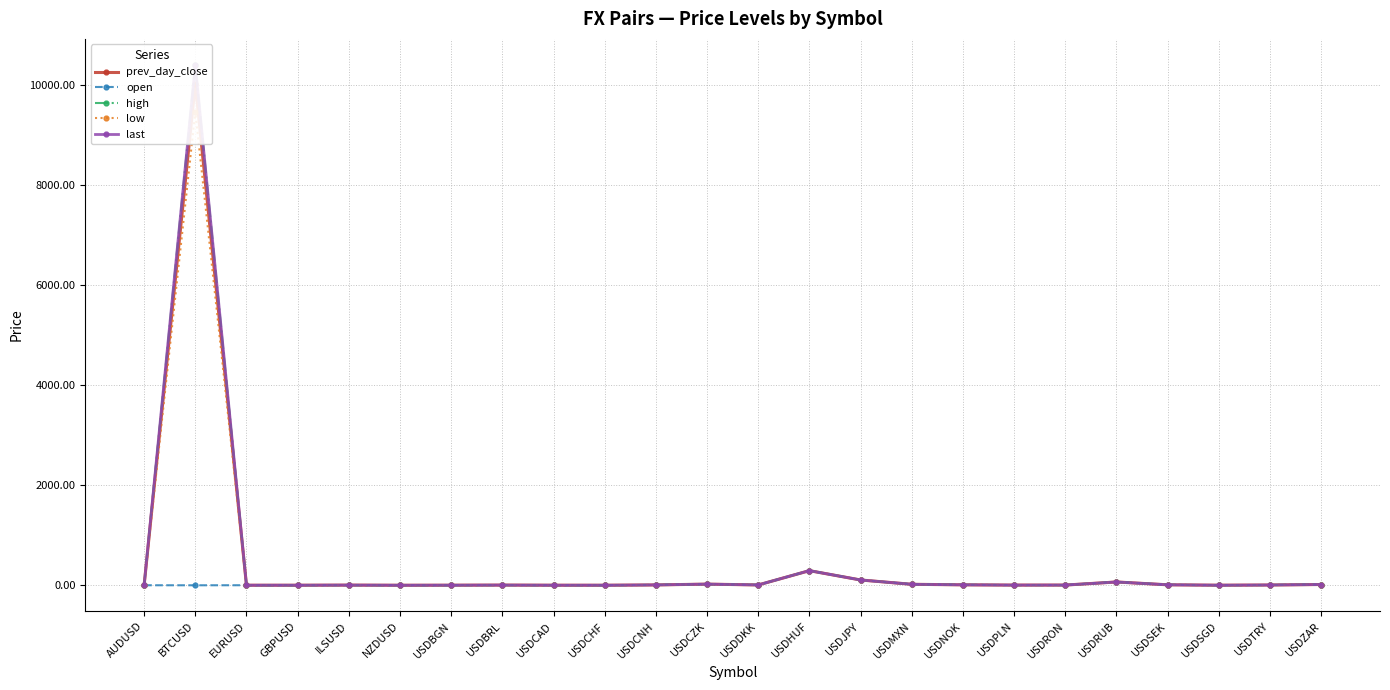

How many interior local valleys does the low series have?

6